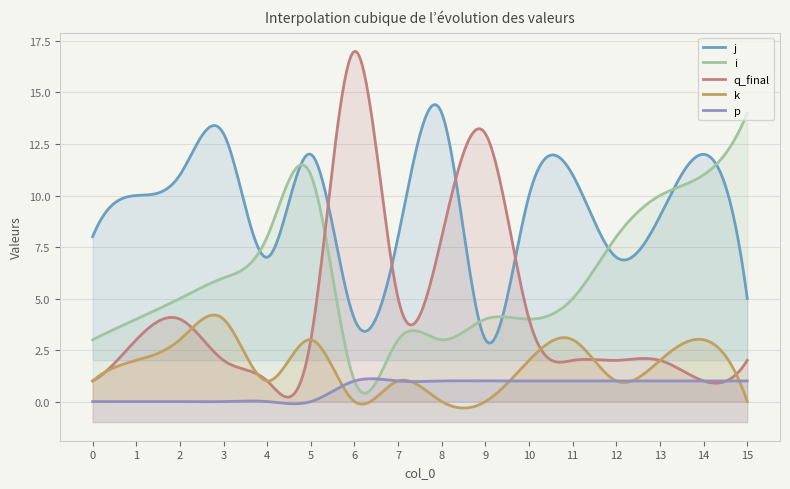

The value of i at 14 is 7. True or false?

False